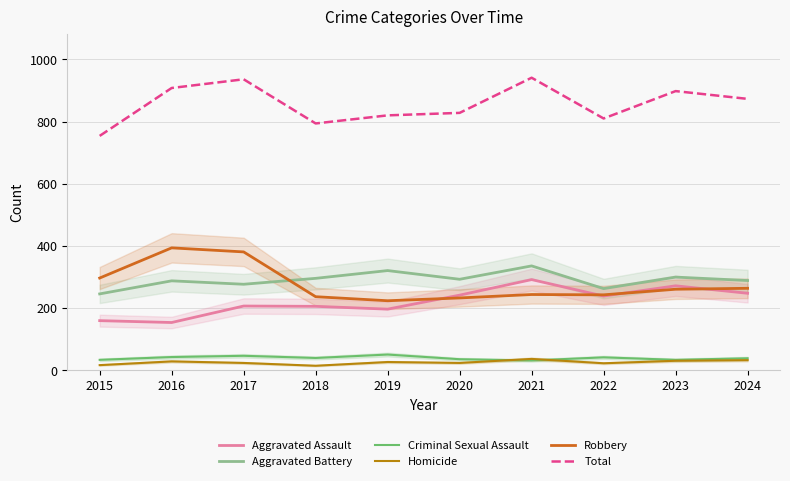

Reading right to left, what are all the values shown in this chart?

Aggravated Assault: 2024=248	2023=272	2022=239	2021=292	2020=242	2019=197	2018=206	2017=207	2016=154	2015=160
Aggravated Battery: 2024=289	2023=300	2022=263	2021=336	2020=293	2019=321	2018=296	2017=277	2016=288	2015=246
Criminal Sexual Assault: 2024=39	2023=34	2022=42	2021=32	2020=36	2019=51	2018=40	2017=47	2016=43	2015=34
Homicide: 2024=33	2023=31	2022=23	2021=37	2020=24	2019=27	2018=15	2017=24	2016=29	2015=17
Robbery: 2024=264	2023=261	2022=243	2021=244	2020=233	2019=224	2018=237	2017=381	2016=394	2015=297
Total: 2024=873	2023=898	2022=810	2021=941	2020=828	2019=820	2018=794	2017=936	2016=908	2015=754